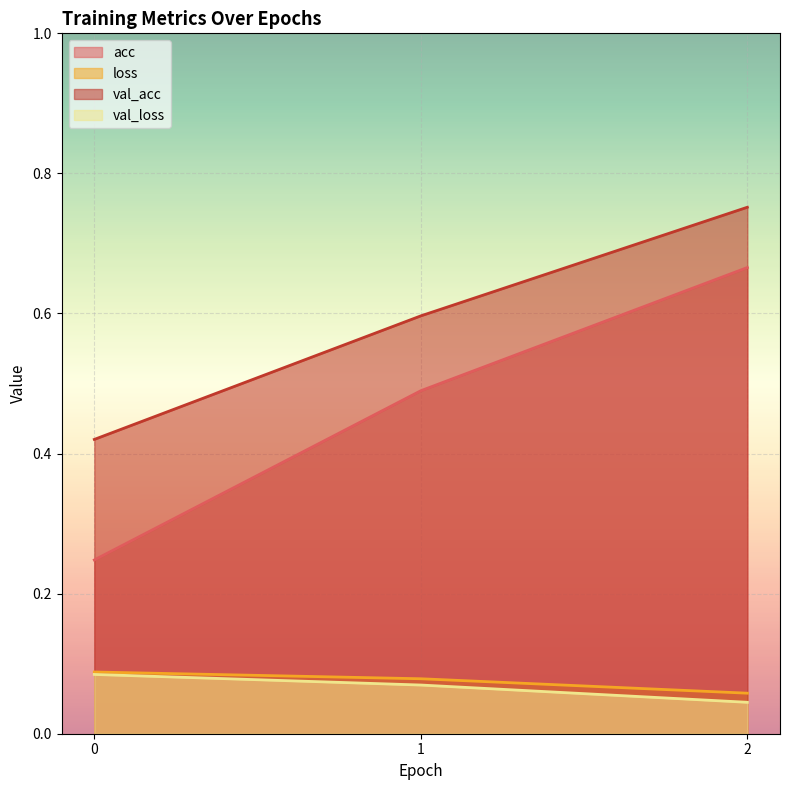

Rank the categories by loss value from lowest to highest.

2, 1, 0